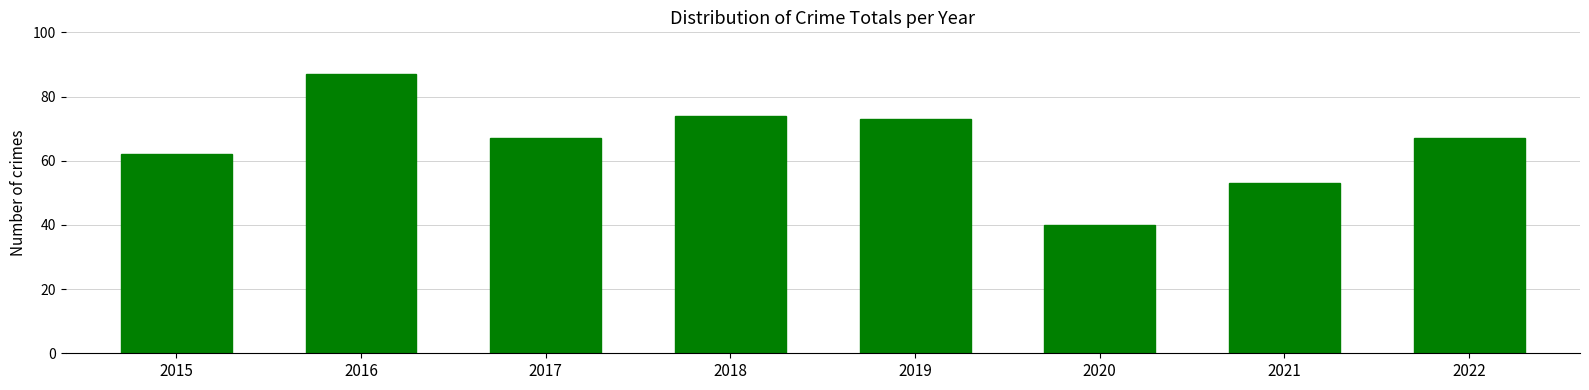

Where does the data first go above 67?

2016